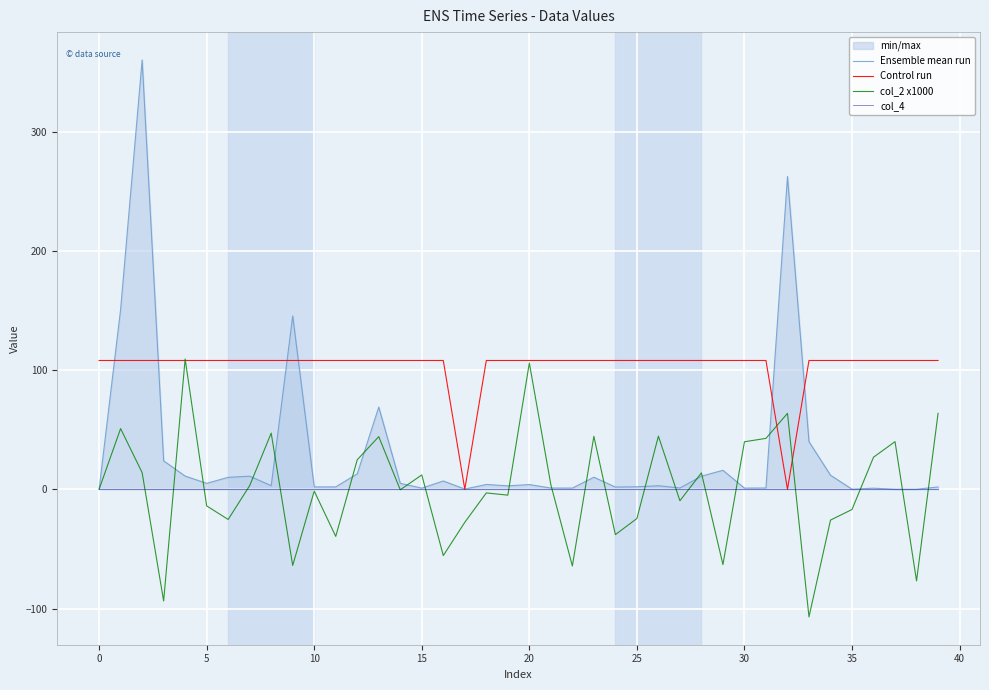

What is the spread (max minus min) of values at 35?

108.0